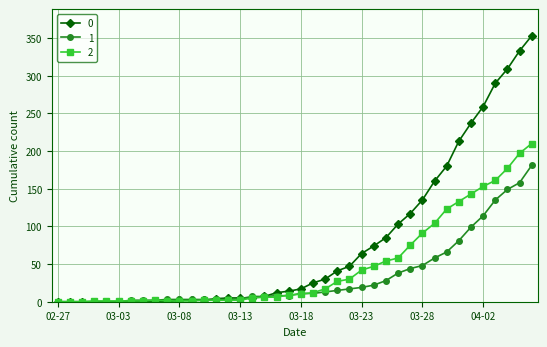

Rank the series by their maximum value, from lowest to highest.

1, 2, 0